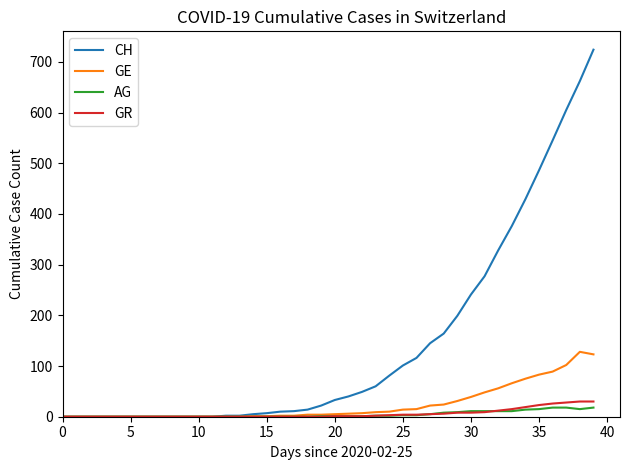

At how many categories does at least one series exceed 55?

17